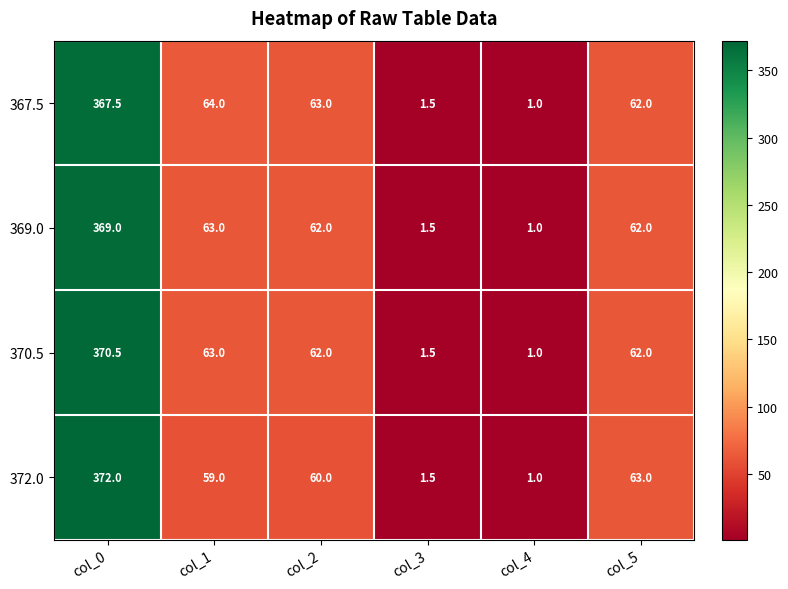

What is the difference between the second highest and minimum values in the 370.5 series?

62.0